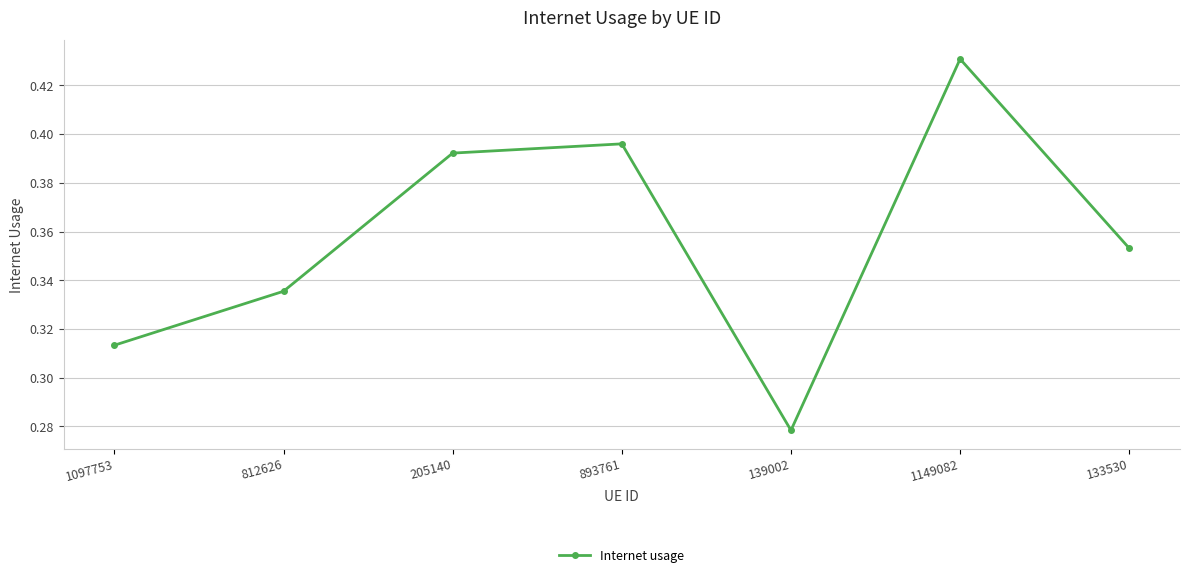

Count the values in the range 0 to 1.

7